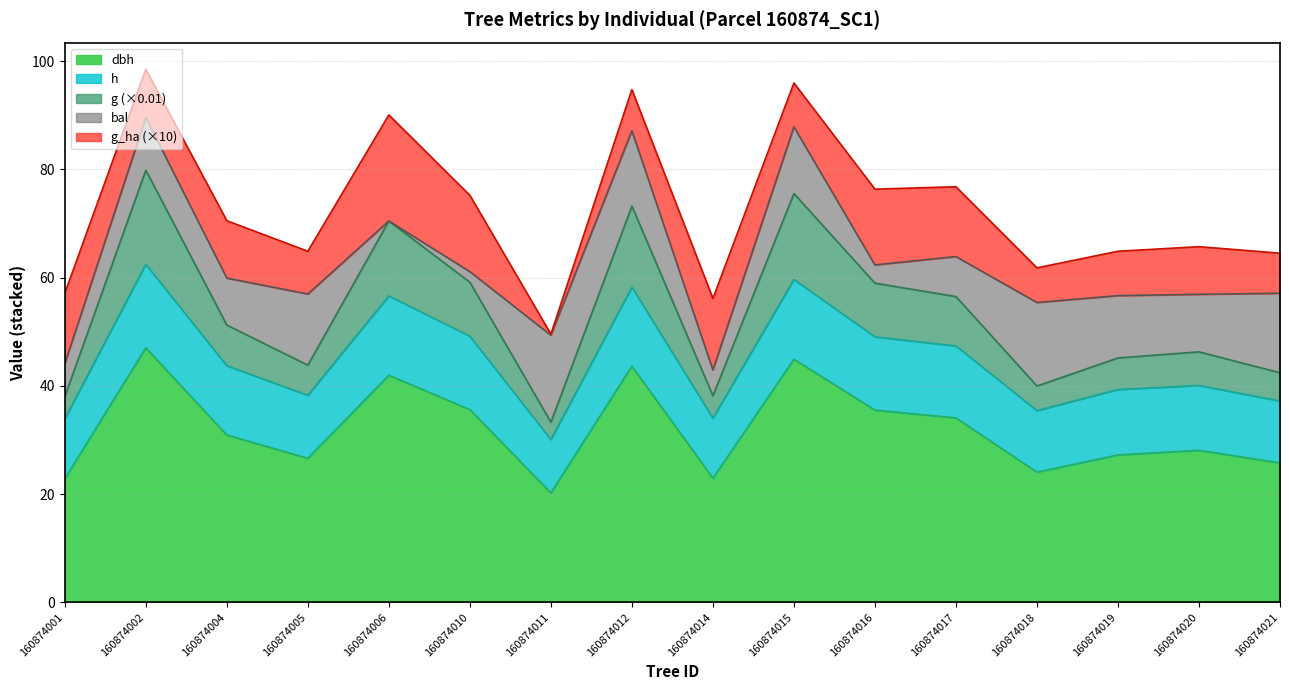

What is the value of the h point at the 6th from the left?

49.2